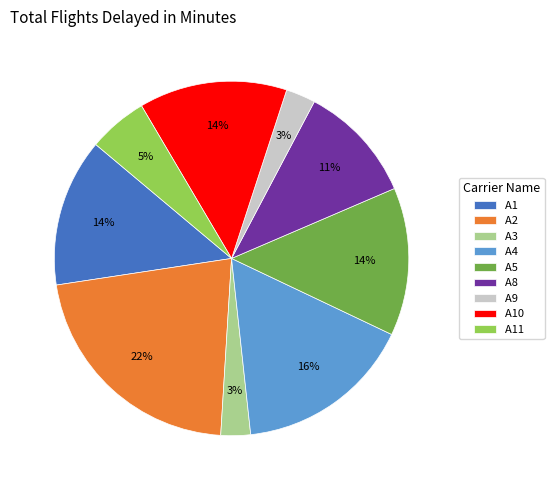

How many segments does this pie chart have?

9